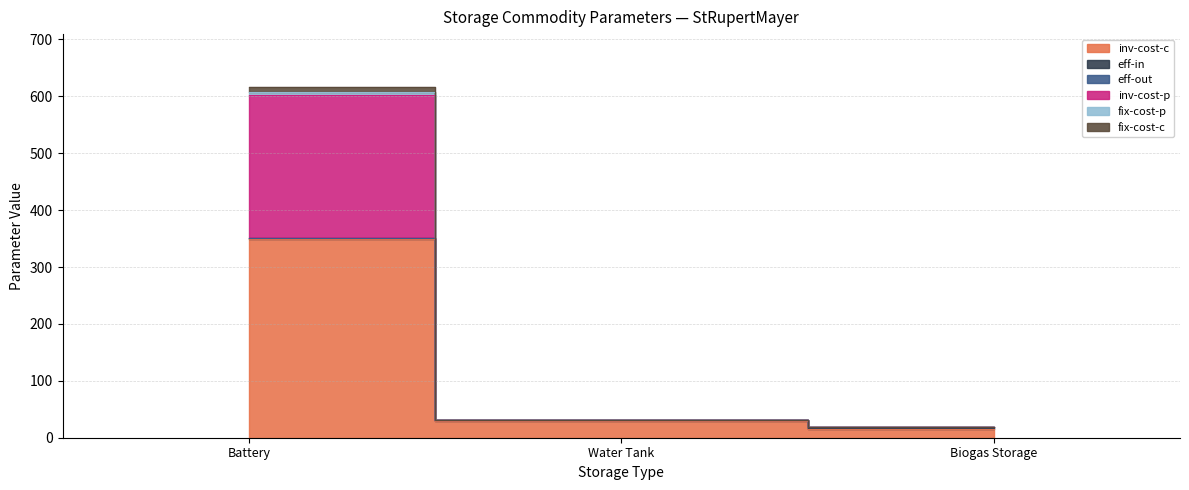

What is the label of the 3rd point from the right?

Battery